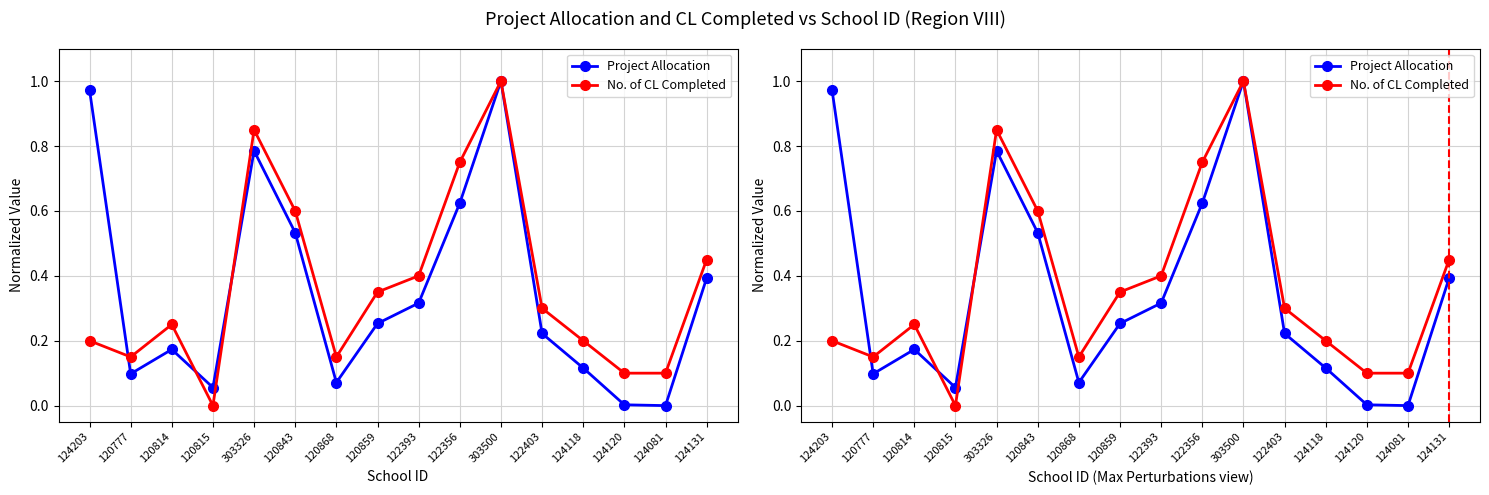

How many lines are shown in the chart?

2